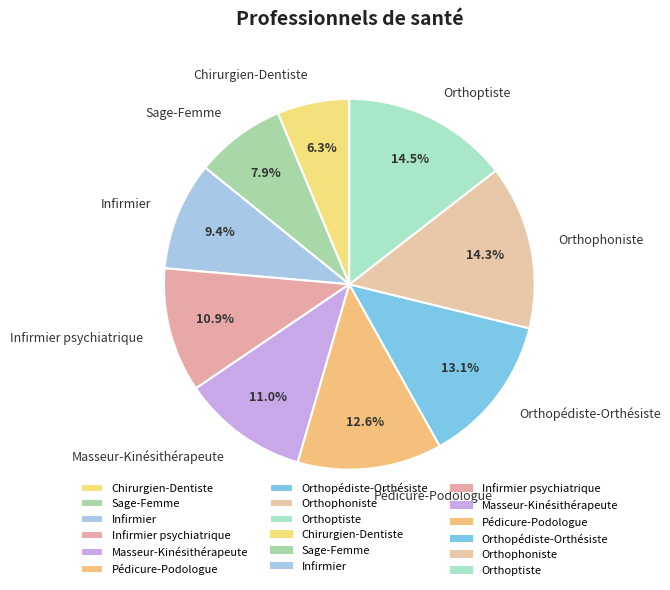

What percentage is NOT represented by Orthophoniste?

85.7%